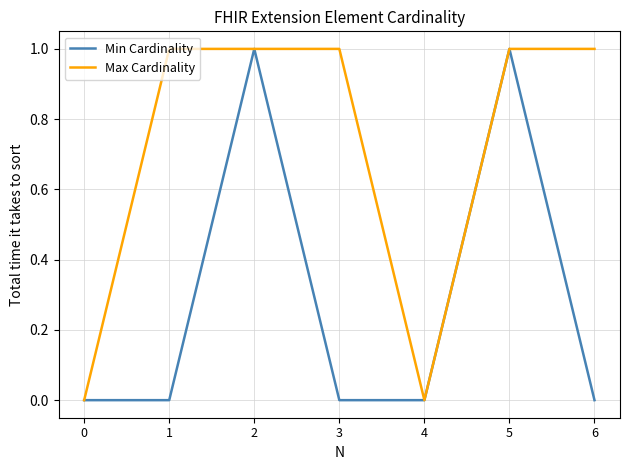

What is the greatest value displayed?

1